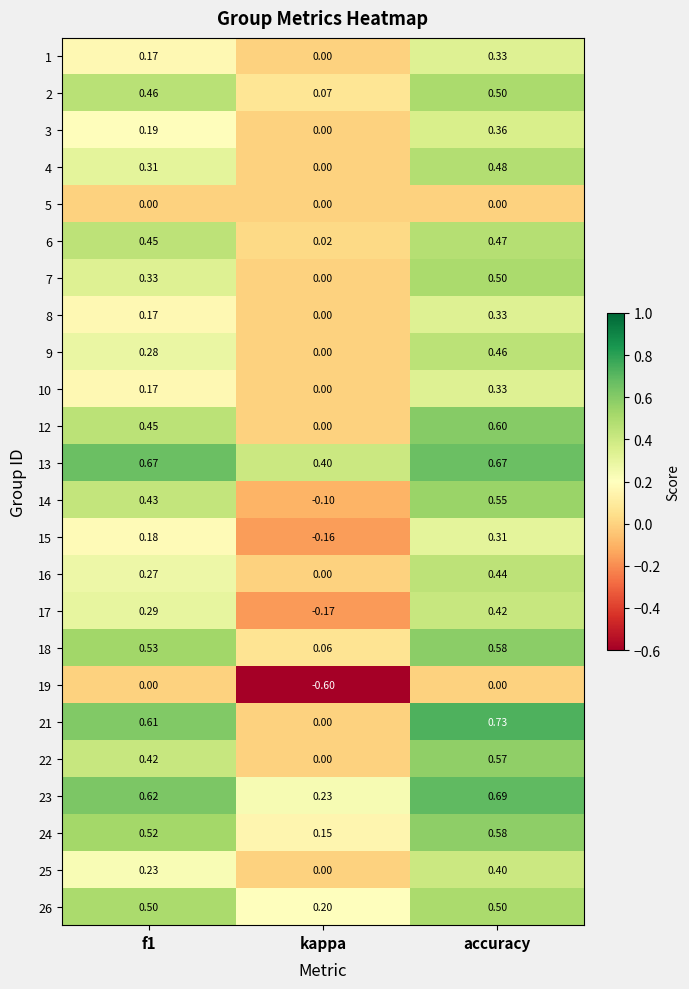

What is the difference between the highest and lowest values at kappa?

1.0